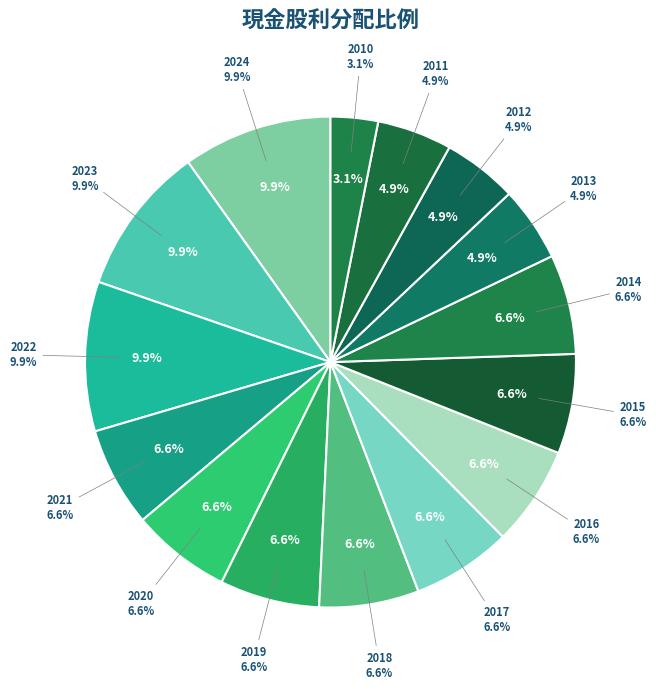

Combined, what portion of the pie is 2011 and 2012?

9.9%